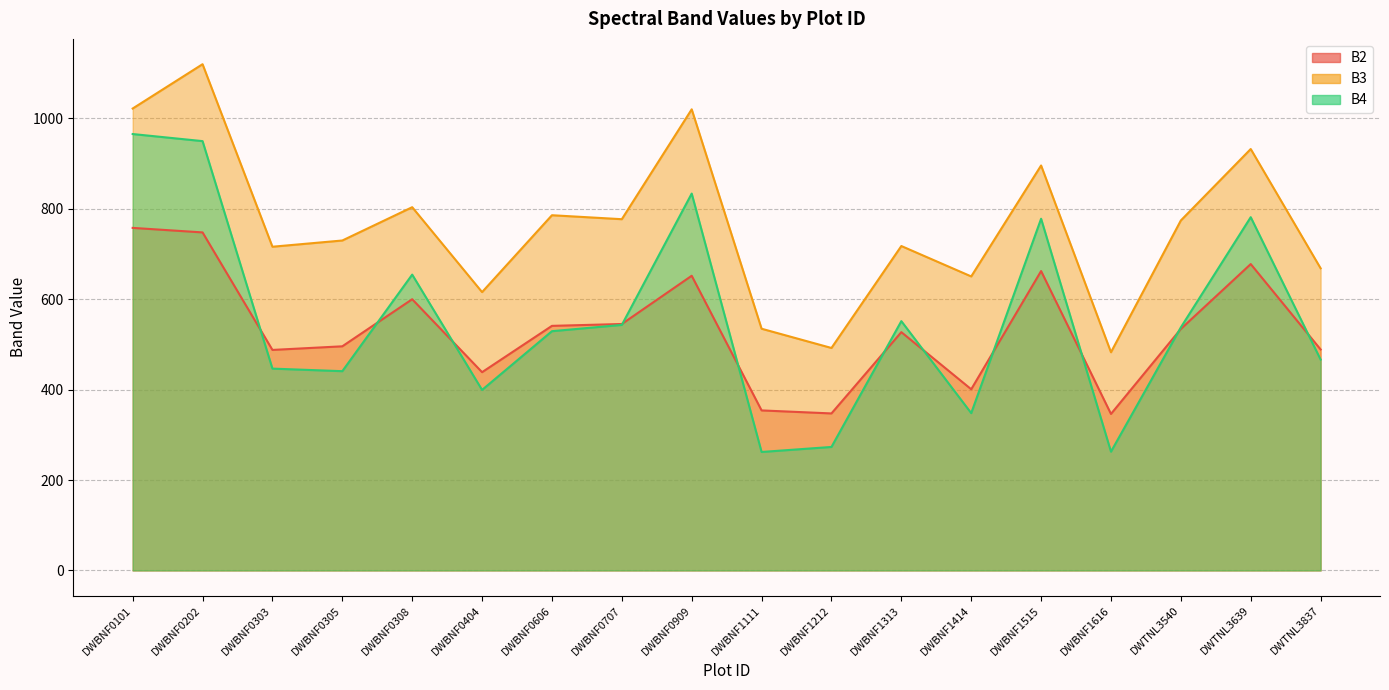

Reading left to right, what are all the values shown in this chart?

B2: 757.6	747.6	487.7	495.7	599.8	438.4	540.9	545.0	651.7	353.9	347.2	527.0	400.7	662.1	346.1	534.1	677.6	488.7
B3: 1021.6	1119.6	715.9	729.7	803.3	615.6	785.6	776.8	1019.8	534.6	492.0	717.4	650.2	895.6	482.6	774.0	932.0	668.2
B4: 965.1	949.4	446.3	440.7	654.2	399.2	529.1	543.0	833.4	262.0	273.1	551.3	347.9	777.8	262.7	537.6	781.2	466.3